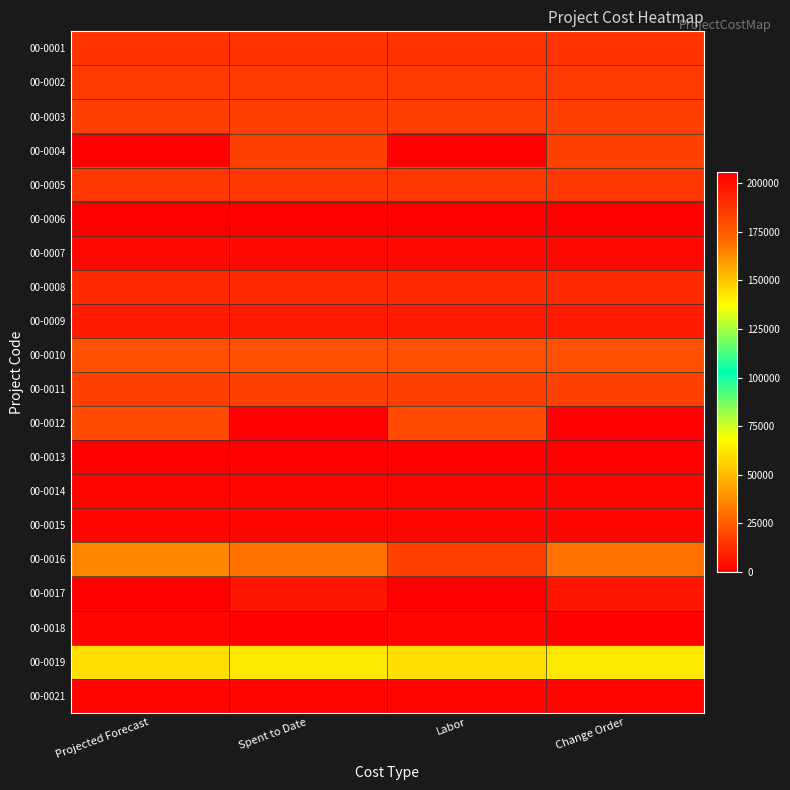

Which has a higher value, Spent to Date or Projected Forecast?

Spent to Date